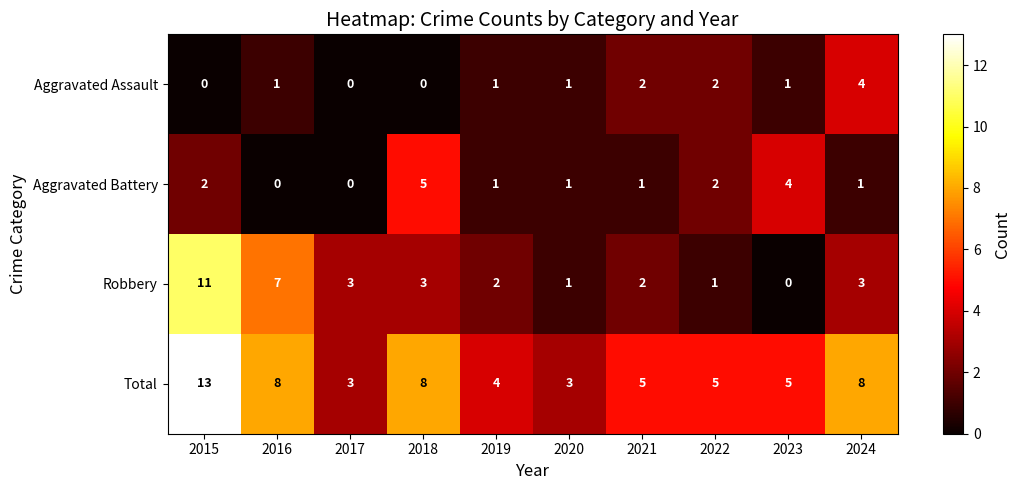

Which series has the largest range (max minus min)?

Robbery